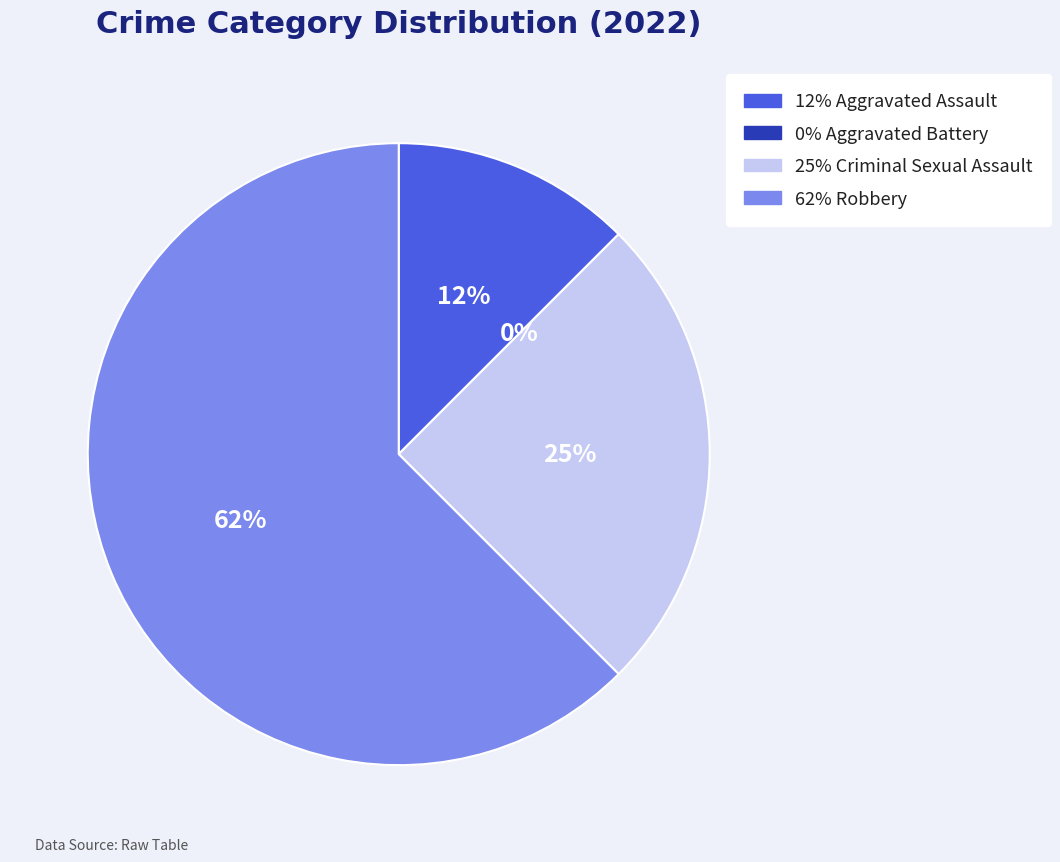

Do Criminal Sexual Assault and Aggravated Assault together represent more than half of the pie?

No